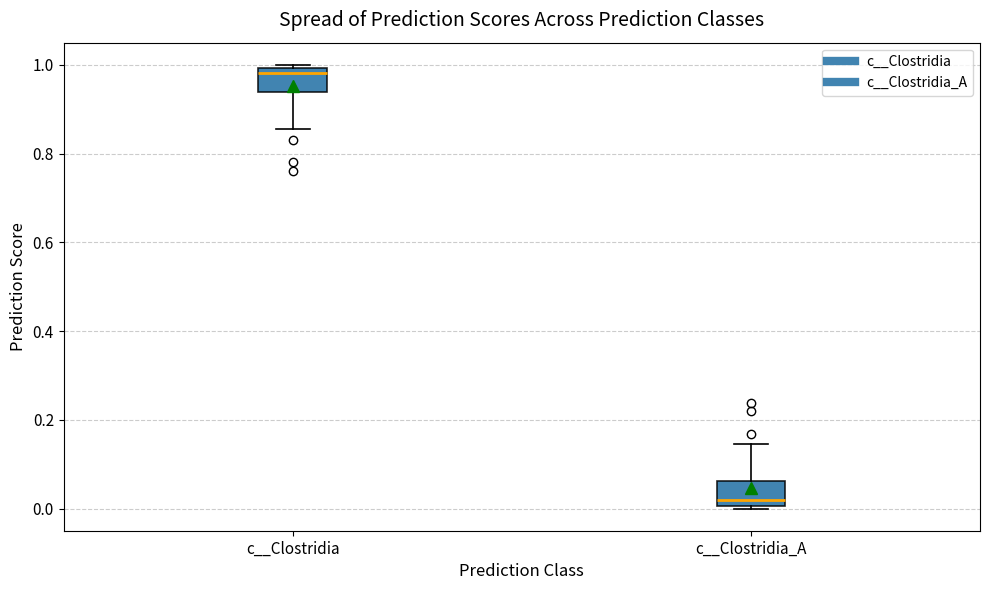

Where is the lower edge of the box for c__Clostridia_A on the y-axis? The values are not printed on the chart, so give them approximately, as read against the axis.

0.00